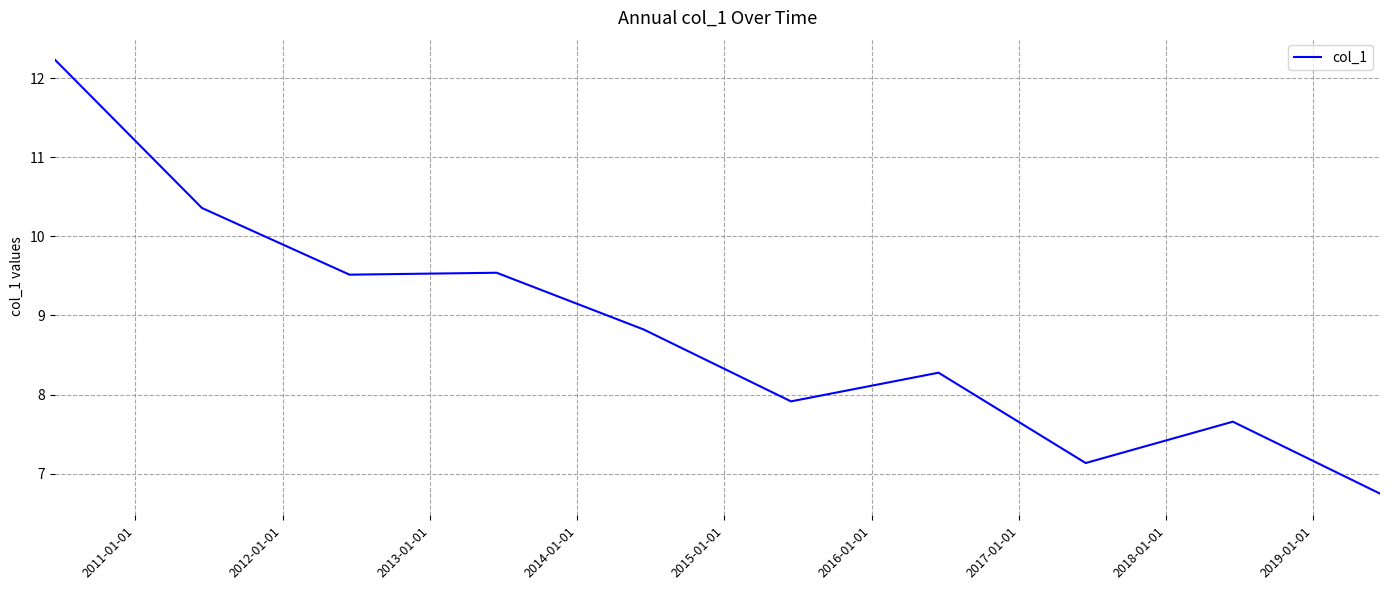

What is the smallest value displayed?

6.7